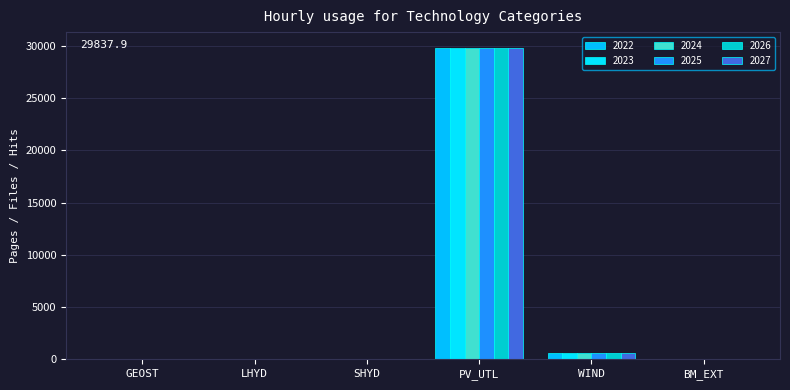

Which series changed the most between SHYD and WIND?

2022